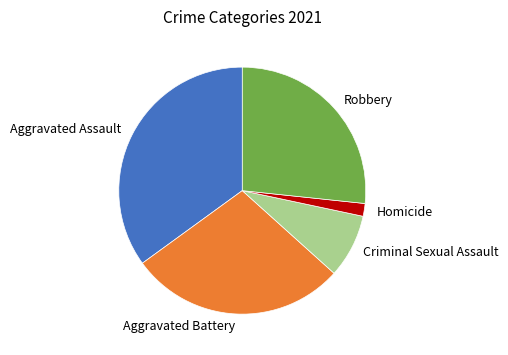

True or false: Robbery accounts for 27% of the total.

True